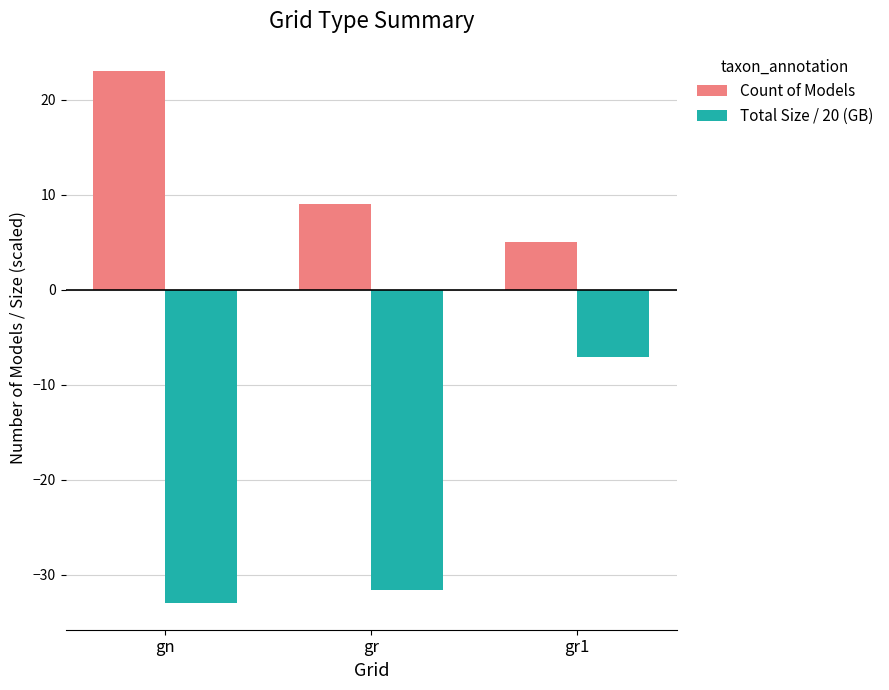

Which series has the largest total across all categories?

Count of Models